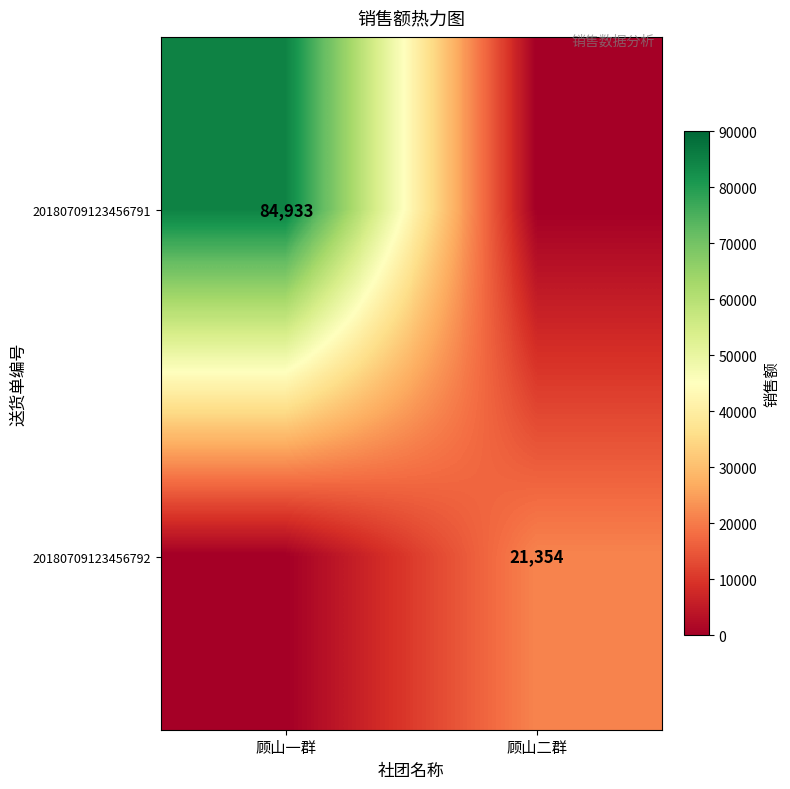

What is the difference between the highest and lowest values at 顾山一群?

84933